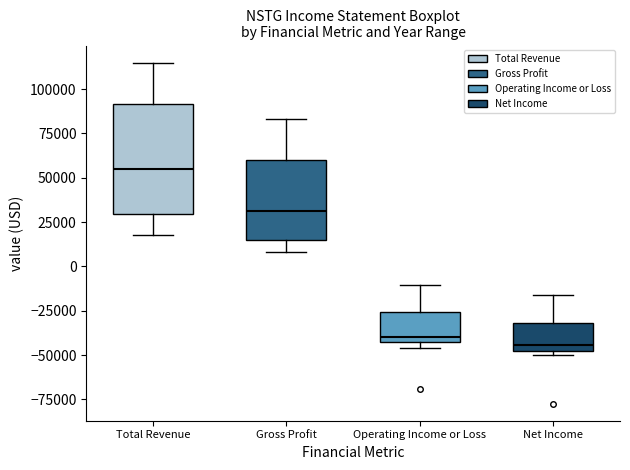

Where is the lower edge of the box for Gross Profit on the y-axis? The values are not printed on the chart, so give them approximately, as read against the axis.

15000